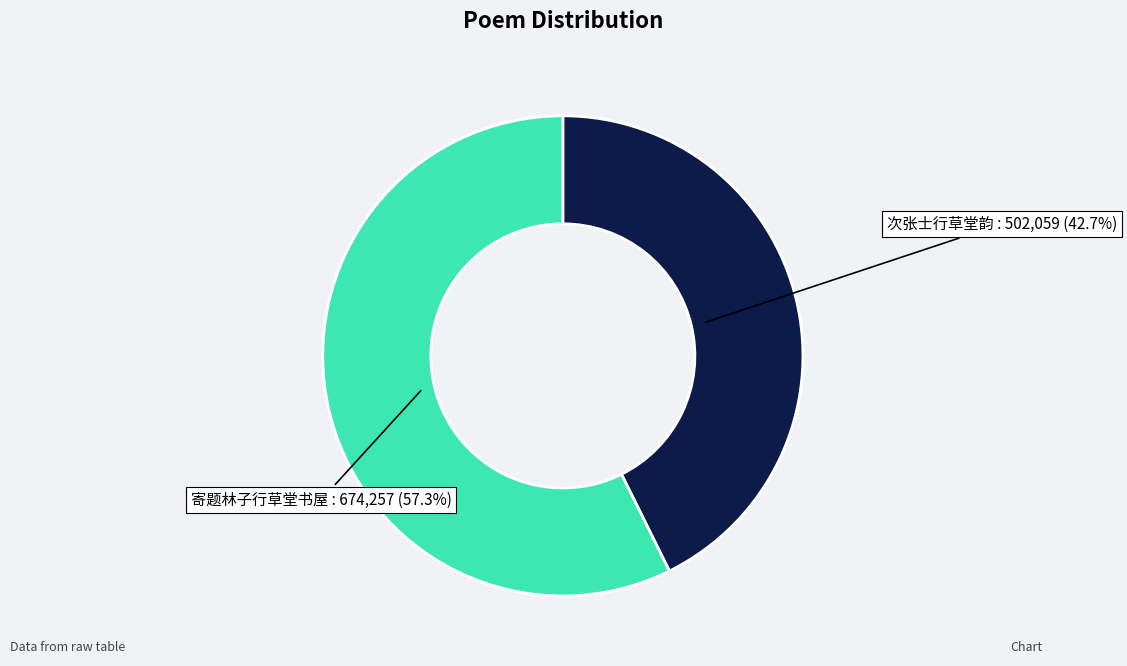

Rank the categories by value from highest to lowest.

寄题林子行草堂书屋, 次张士行草堂韵